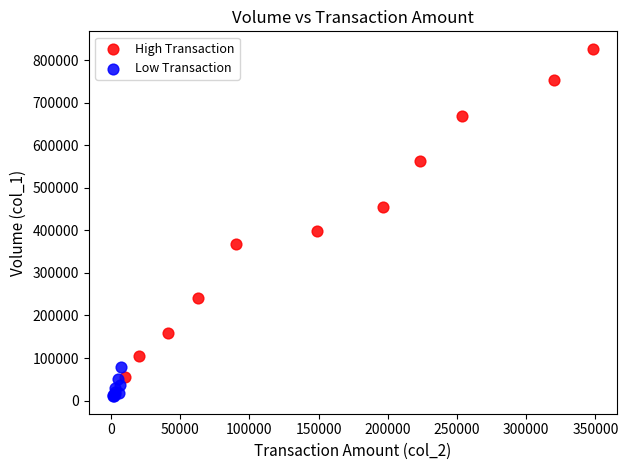

Which series contains the lowest Y value?

Low Transaction